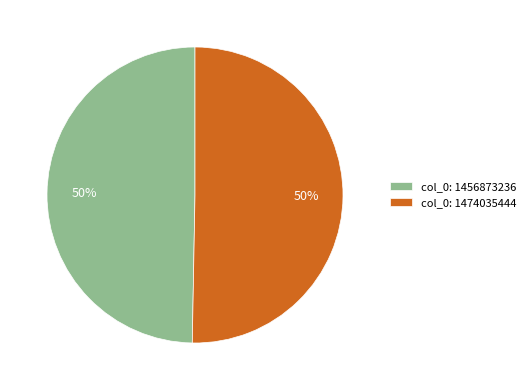

To the nearest percent, what is the combined percentage of col_0: 1456873236 and col_0: 1474035444?

100%